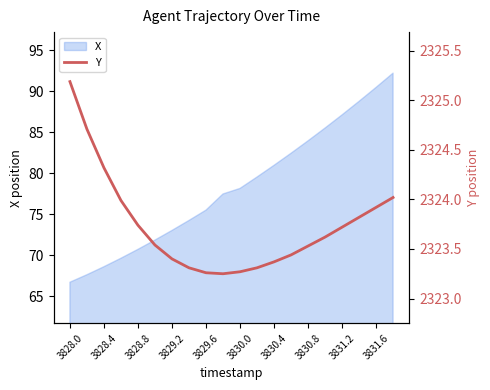

Is it true that X equals 148.6 at 3830.8?

False